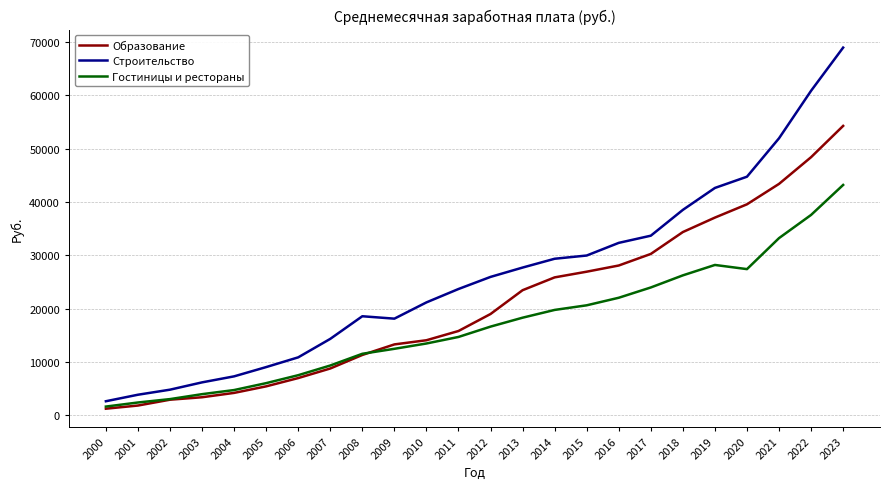

At which label does Образование first exceed 18995?

2012